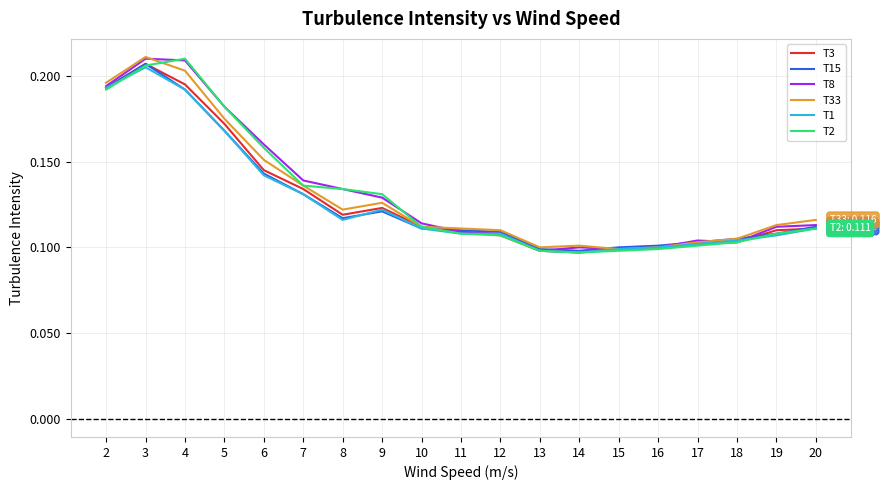

Which category has the highest value in the T33 series?

3